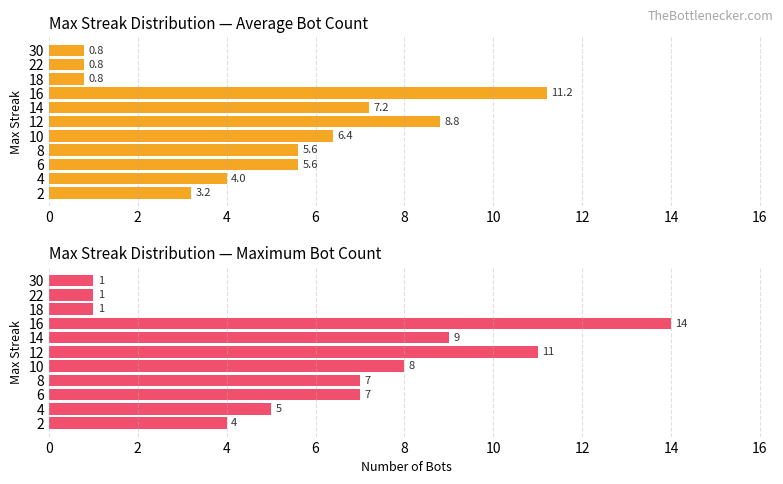

What is the average value of the Average bot count series?

4.9